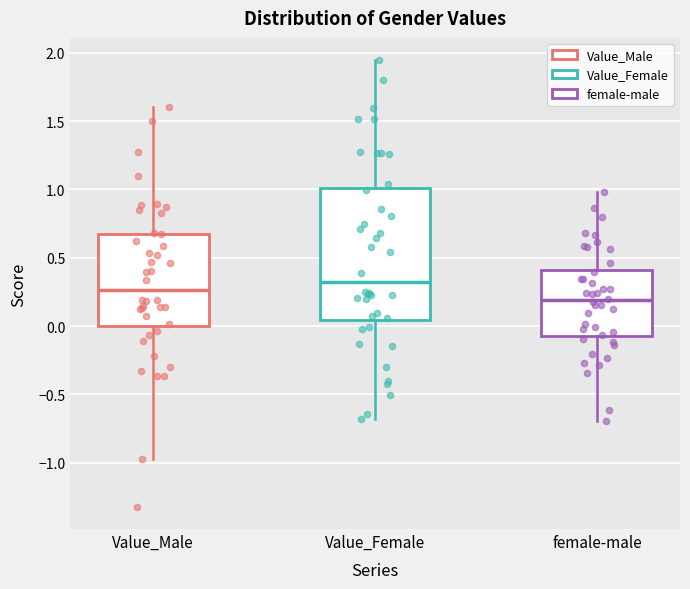

Reading left to right, transcribe this box plot: for each box, give where its median line is, the range the box spans, and where its two whiskers end, as read against the y-axis. The values are not printed on the chart, so give them approximately, as read against the axis.

Value_Male: median 0.25, box 0.00 to 0.65, whiskers -0.95 to 1.60
Value_Female: median 0.30, box 0.05 to 1.00, whiskers -0.70 to 1.95
female-male: median 0.20, box -0.05 to 0.40, whiskers -0.70 to 1.00